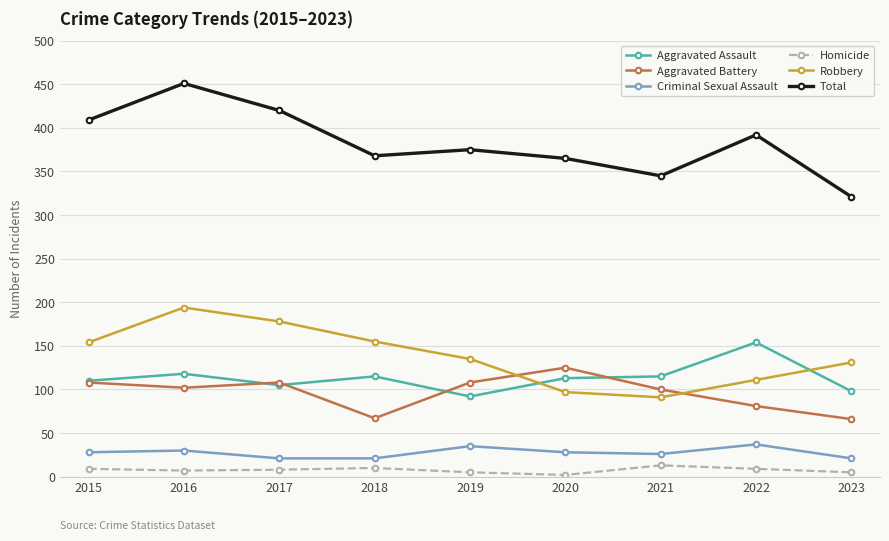

In Criminal Sexual Assault, how many points are higher than both neighbors (excluding endpoints)?

3